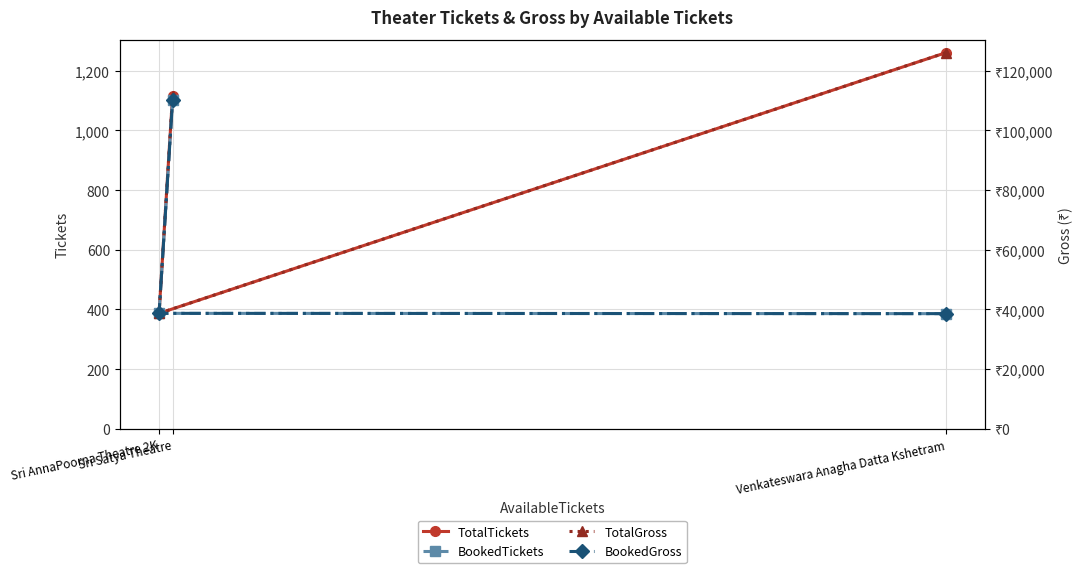

What is the minimum value shown in the chart?

386